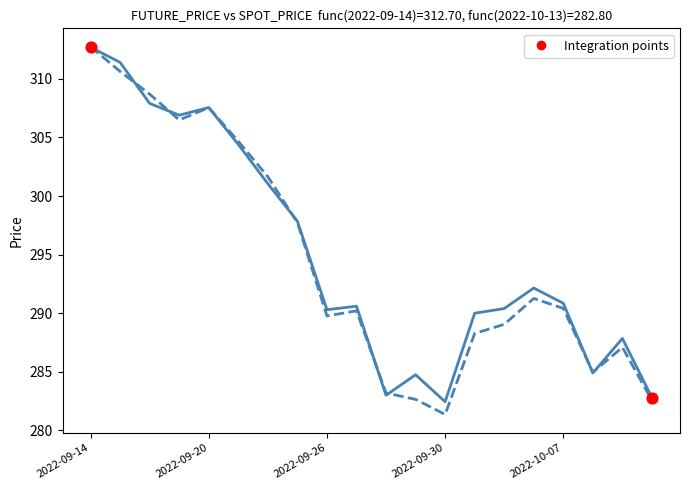

What is the maximum value shown in the chart?

312.7